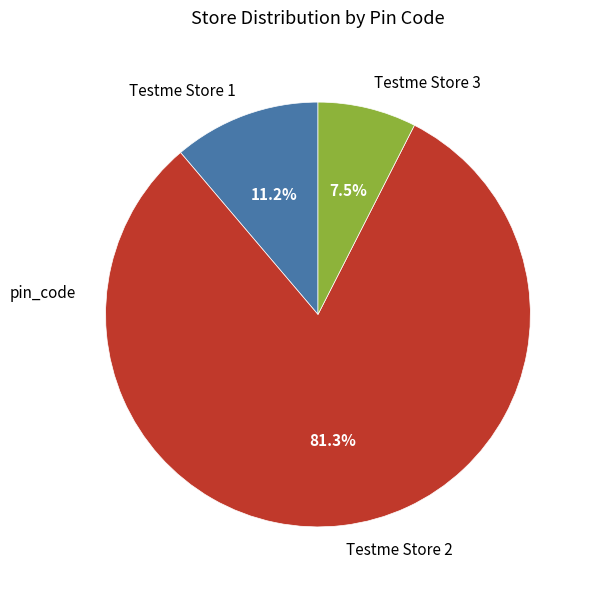

Is it true that Testme Store 1 is 1% of the pie?

False